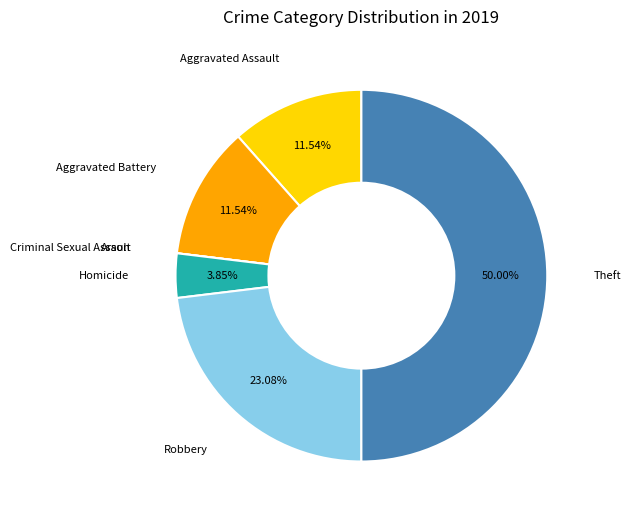

Which slice is the largest?

Theft